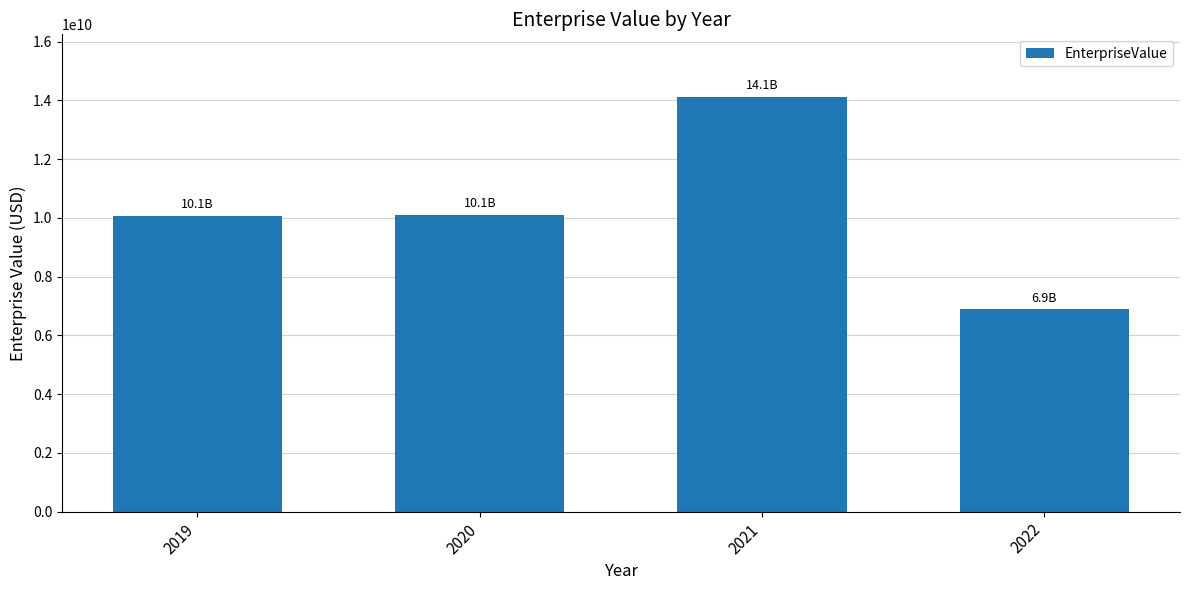

Count the number of data series in this chart.

1